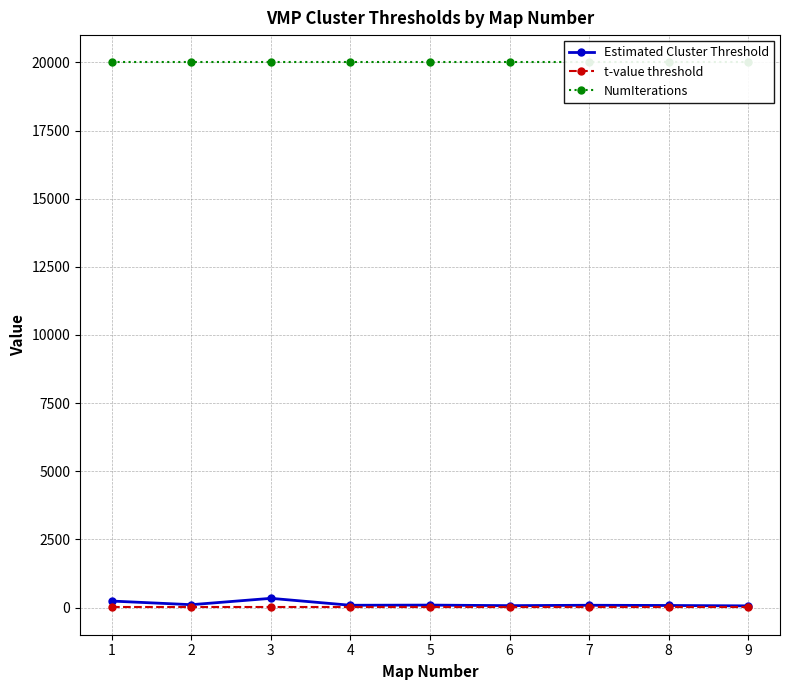

At how many categories does at least one series exceed 18826?

9